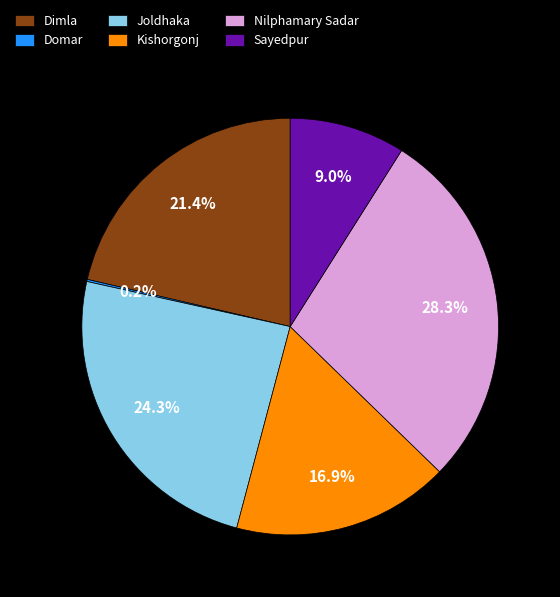

Between Dimla and Nilphamary Sadar, which is larger?

Nilphamary Sadar